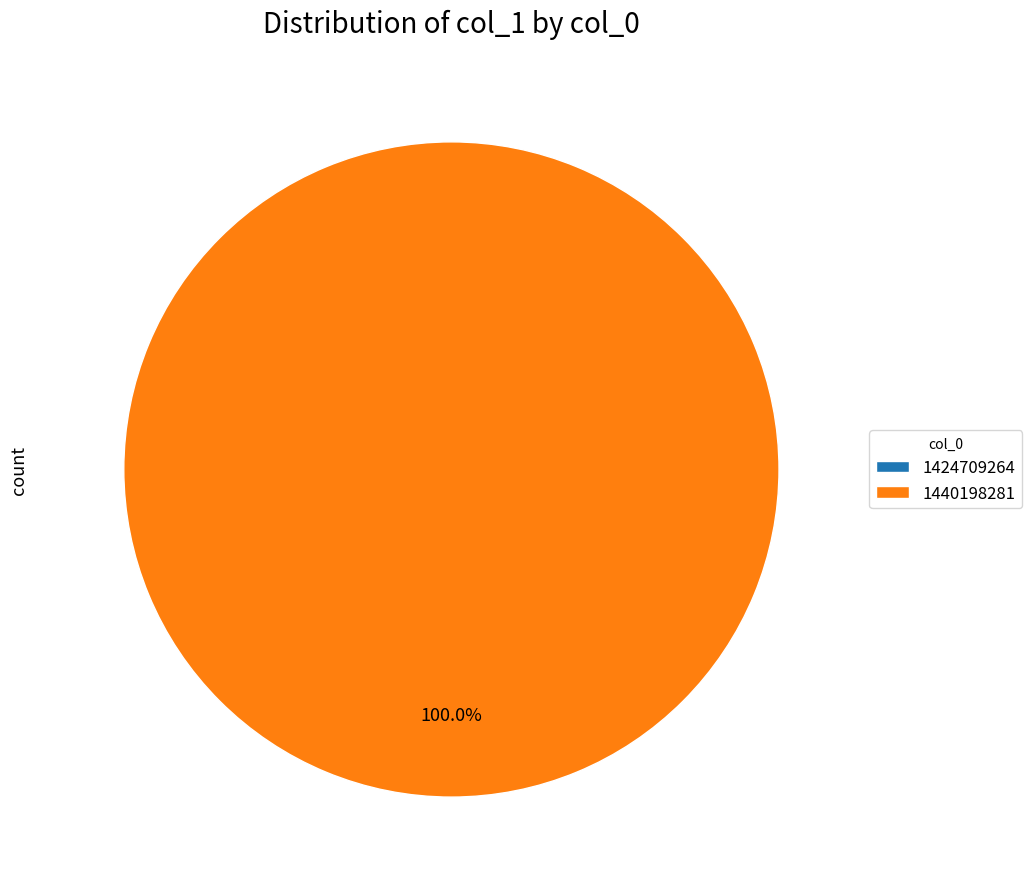

What percentage do 1424709264 and 1440198281 together represent?

100.0%